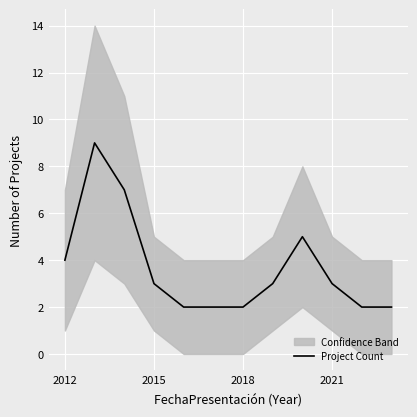

What is the greatest value displayed?

9